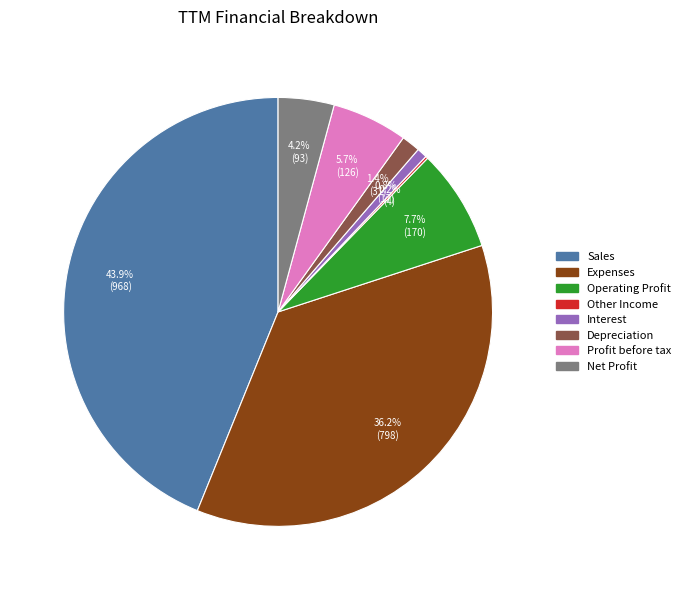

To the nearest percent, what is the combined percentage of Interest and Net Profit?

5%